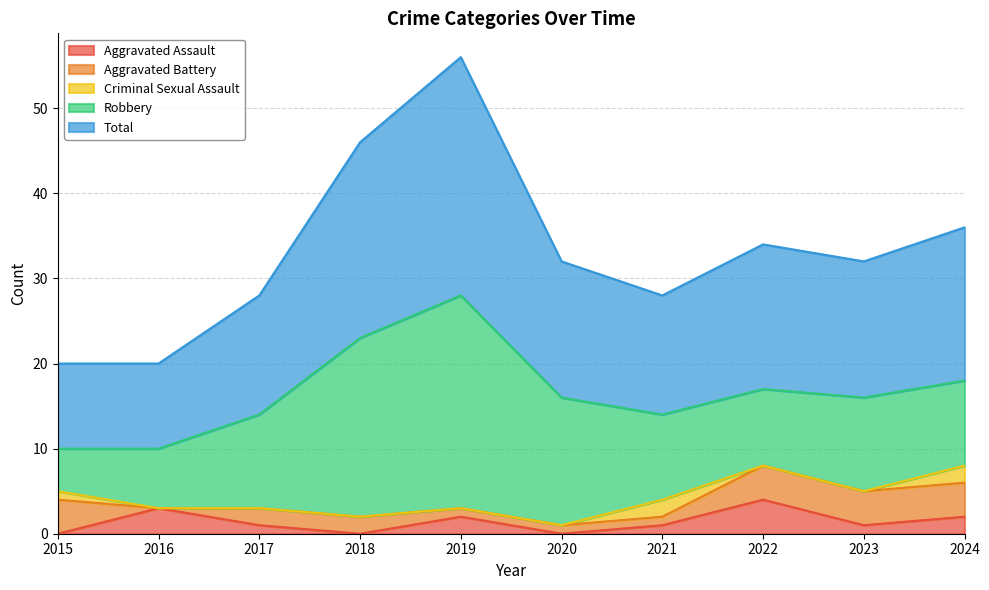

Count the number of categories in the chart.

10